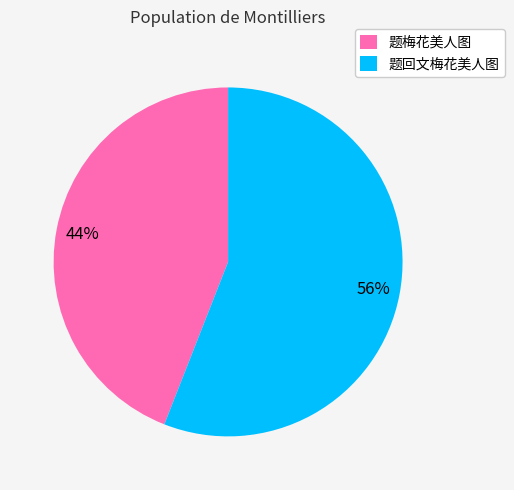

What percentage is the 题梅花美人图 slice, to the nearest percent?

44%